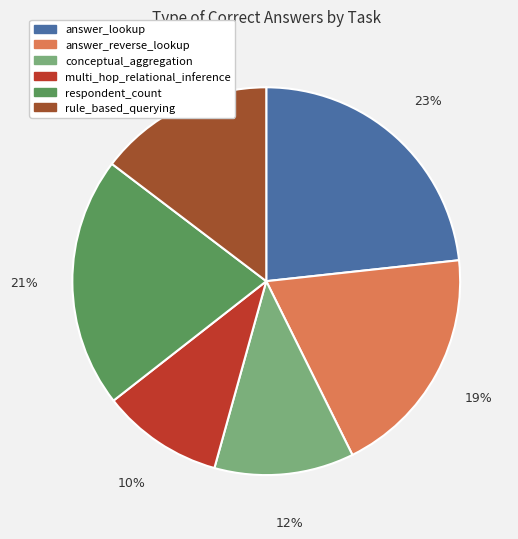

What percentage is the conceptual_aggregation slice, to the nearest percent?

12%